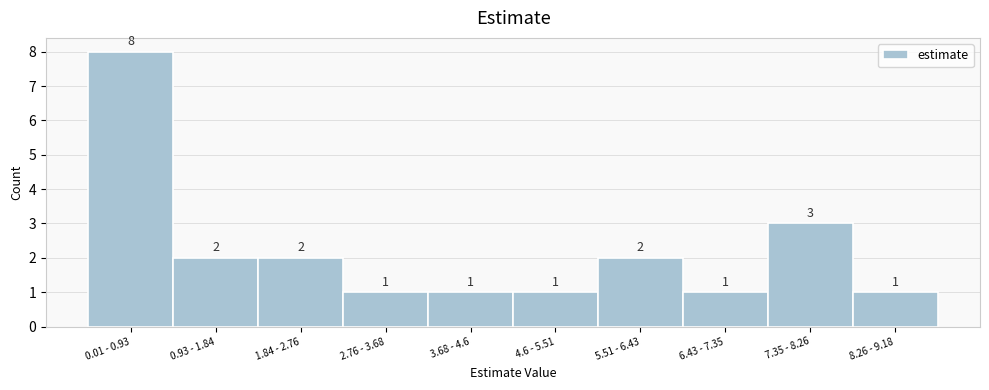

Reading left to right, transcribe all the data shown in this chart.

0.01 - 0.93=8	0.93 - 1.84=2	1.84 - 2.76=2	2.76 - 3.68=1	3.68 - 4.6=1	4.6 - 5.51=1	5.51 - 6.43=2	6.43 - 7.35=1	7.35 - 8.26=3	8.26 - 9.18=1